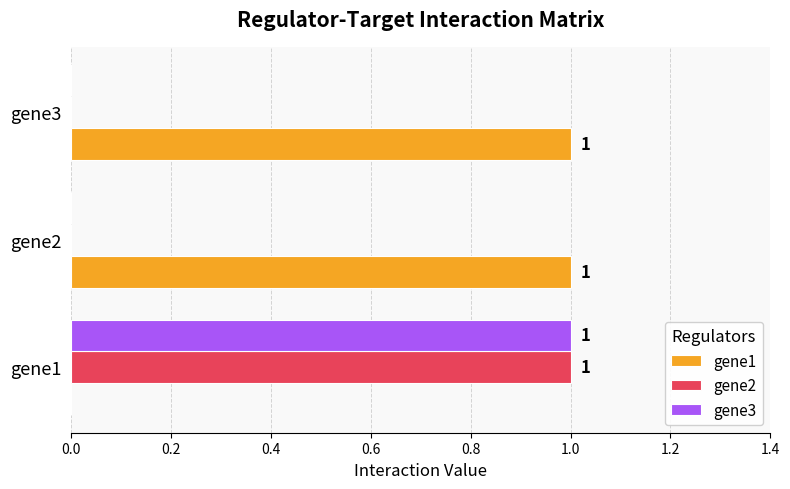

Count the gene1 values in the range 0 to 1.

3